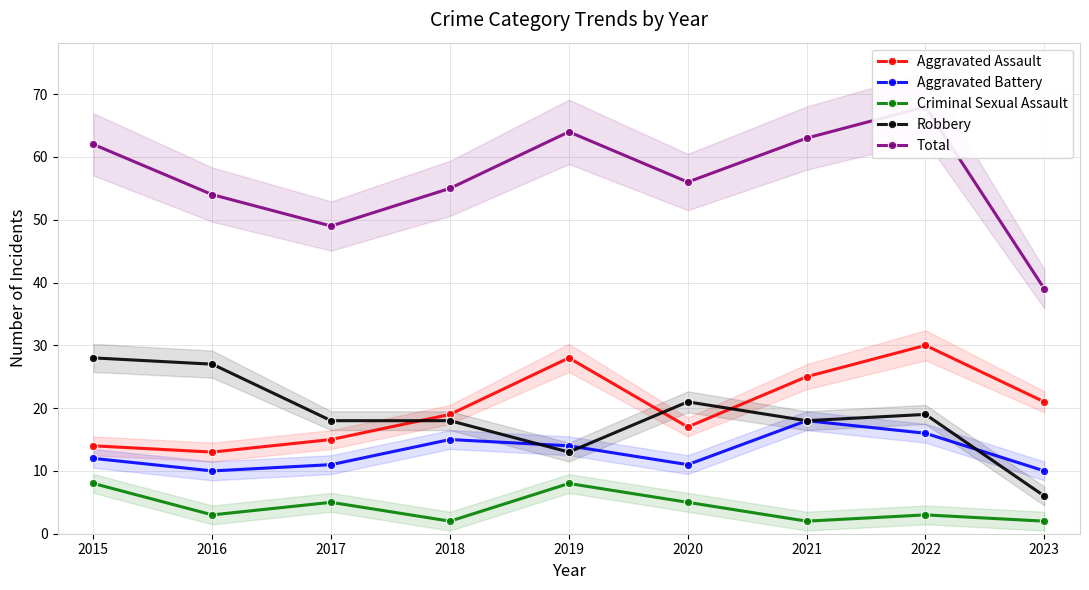

What is the difference between the maximum and minimum values in the Criminal Sexual Assault series?

6